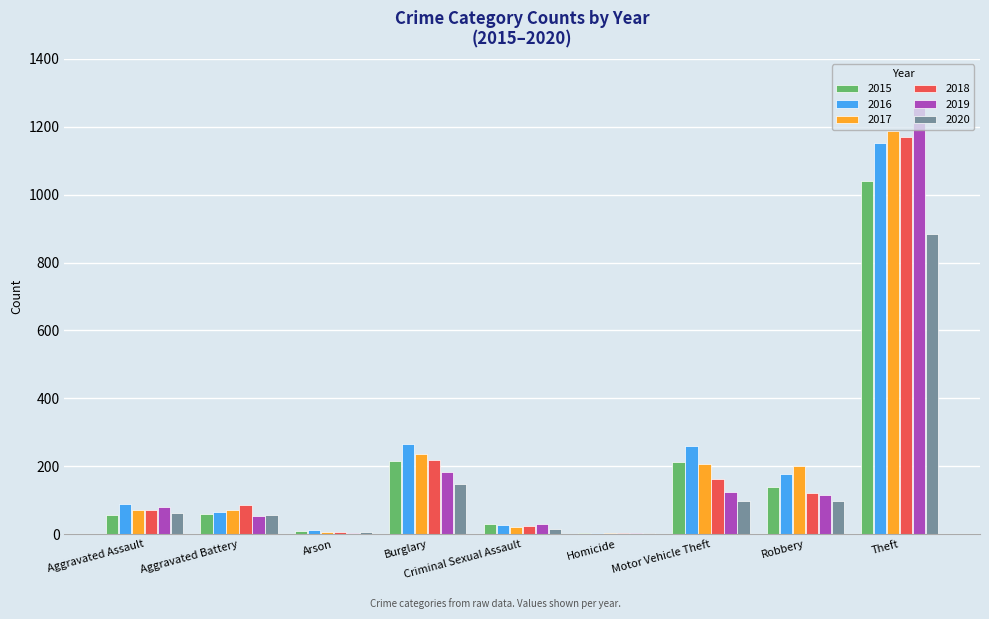

What is the sum of the 2018 values at Aggravated Battery and Burglary?

304